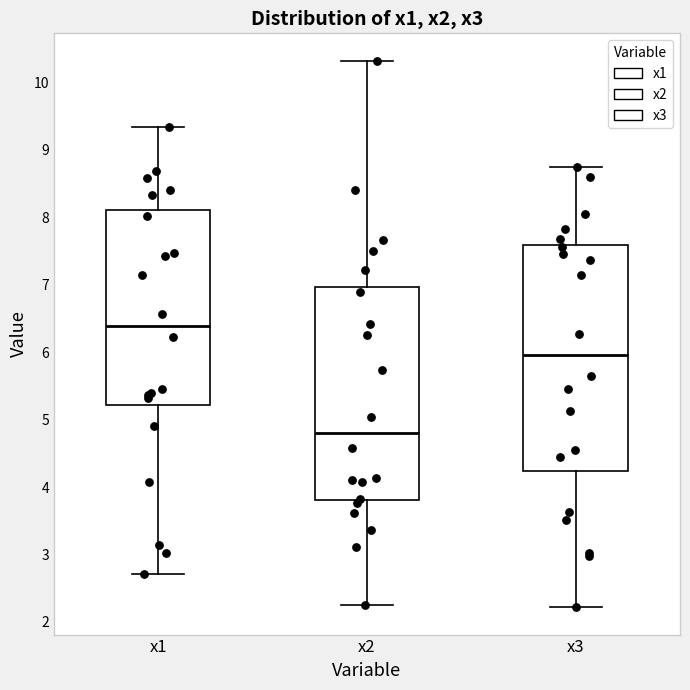

Which box is the tallest, from its lower edge to its upper edge?

x3